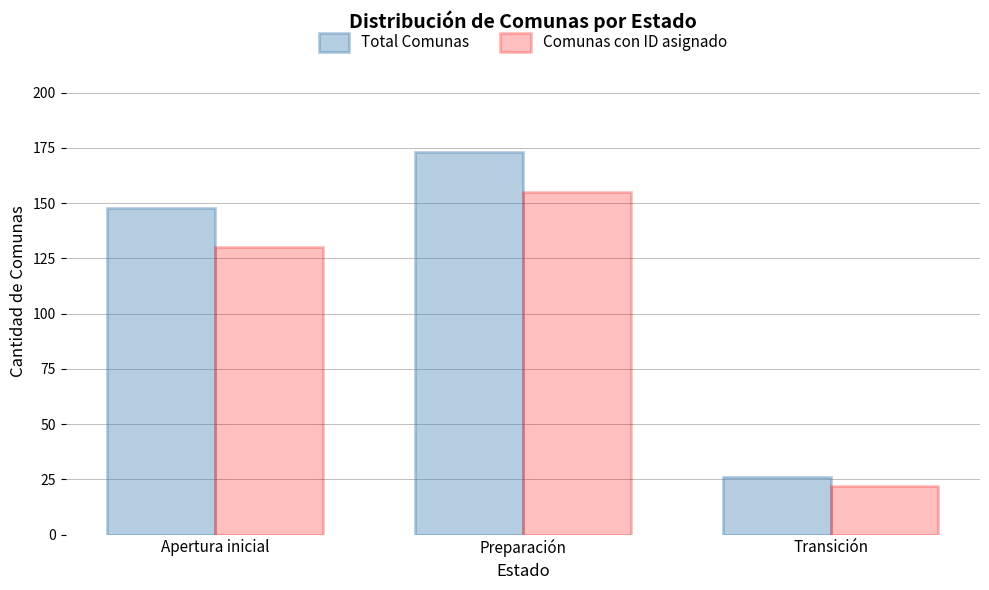

What is the smallest value displayed?

22